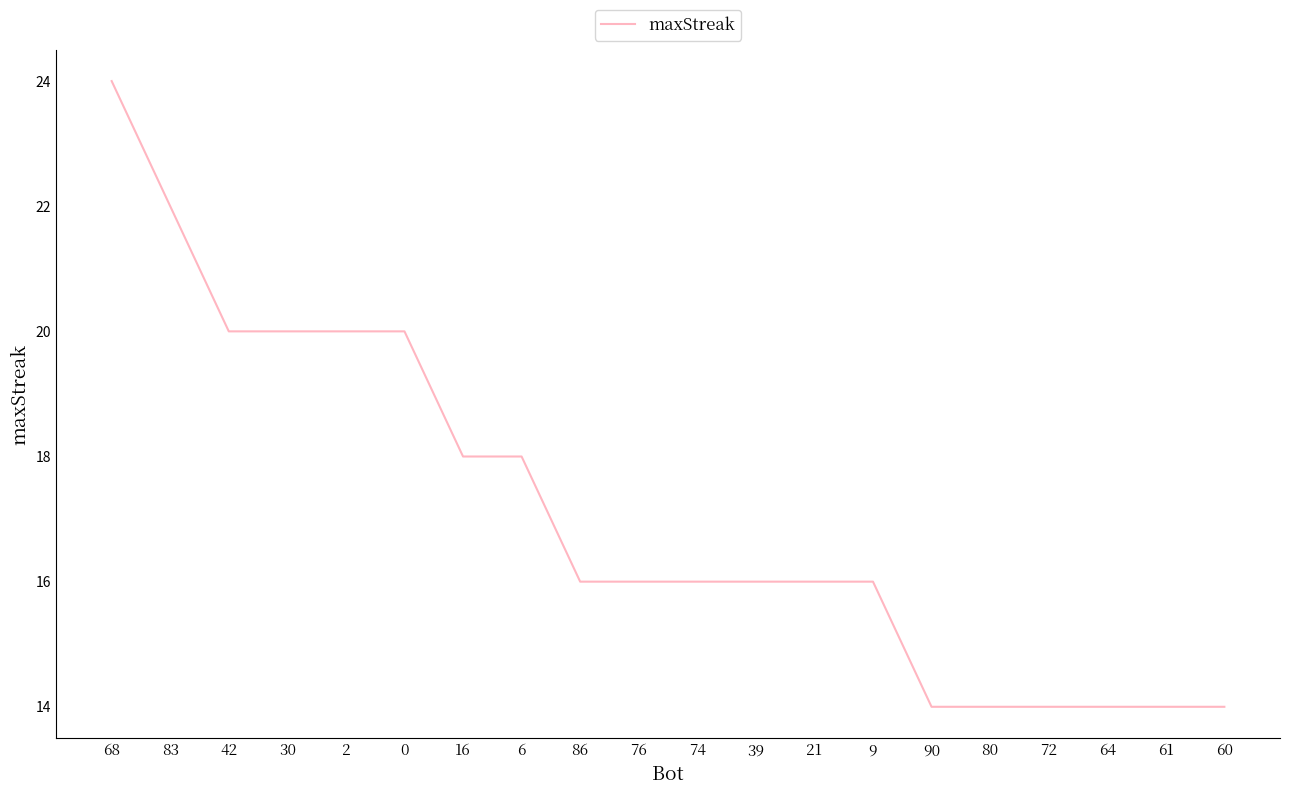

Is this an area chart (filled region under the line)?

No